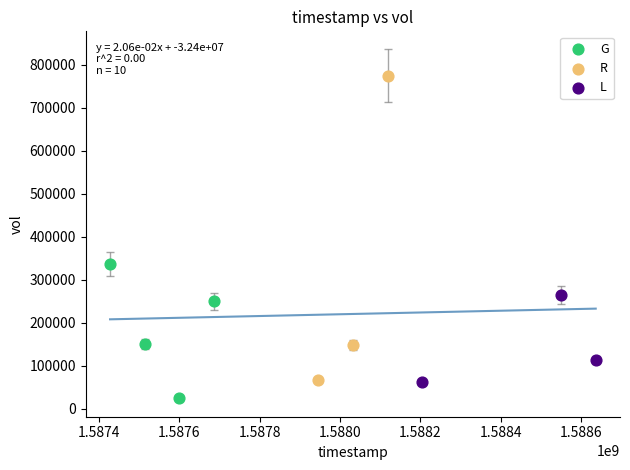

Which series reaches the maximum Y coordinate?

R